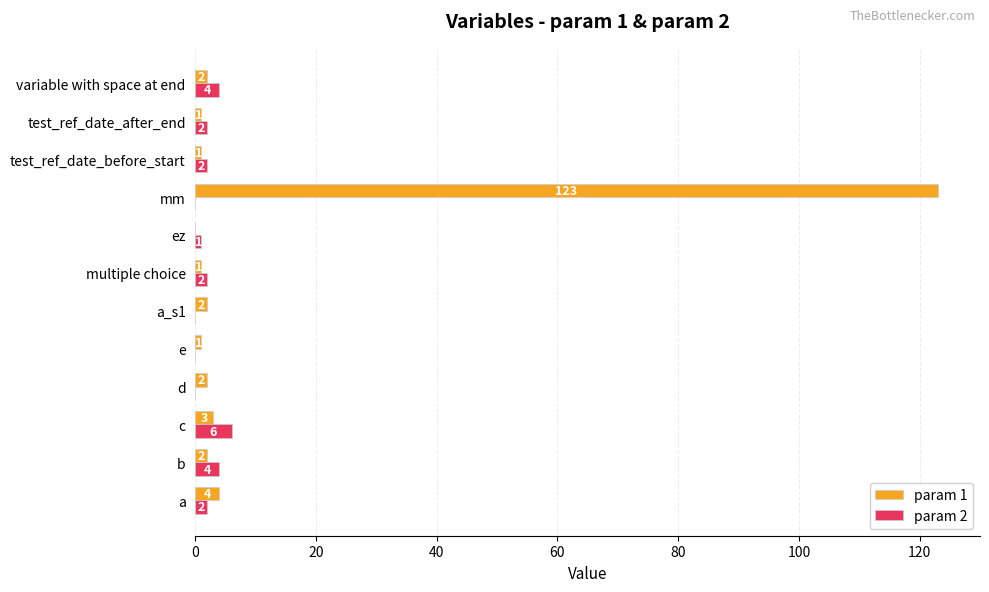

What are all the series names shown in the legend?

param 1, param 2